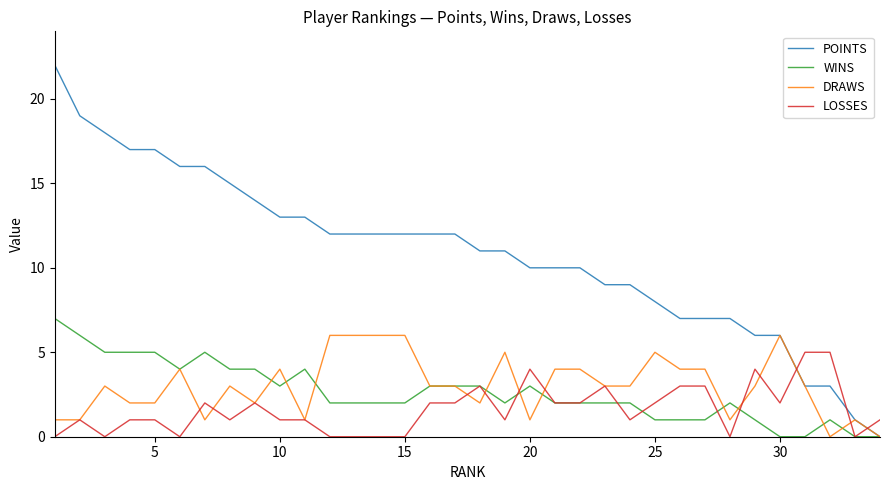

List the series in order of their peak value, highest first.

POINTS, WINS, DRAWS, LOSSES